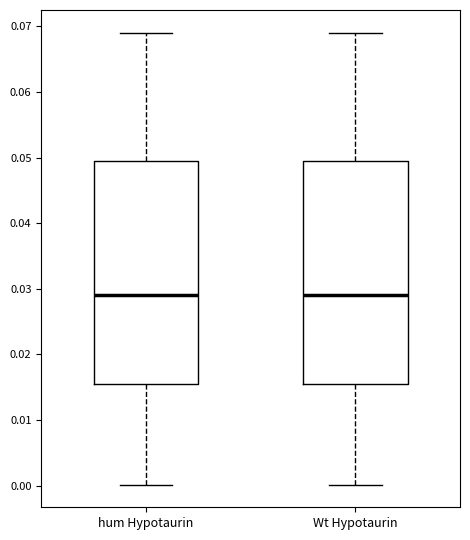

Reading left to right, read every box against the y-axis: the position of its median line, the range the box covers, and the ends of its whiskers. The values are not printed on the chart, so give them approximately, as read against the axis.

hum Hypotaurin: median 0.029, box 0.016 to 0.049, whiskers 0.000 to 0.069
Wt Hypotaurin: median 0.029, box 0.016 to 0.049, whiskers 0.000 to 0.069